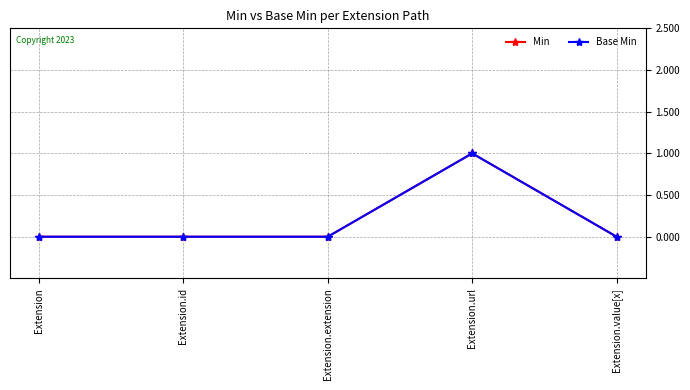

Is this an area chart (filled region under the line)?

No